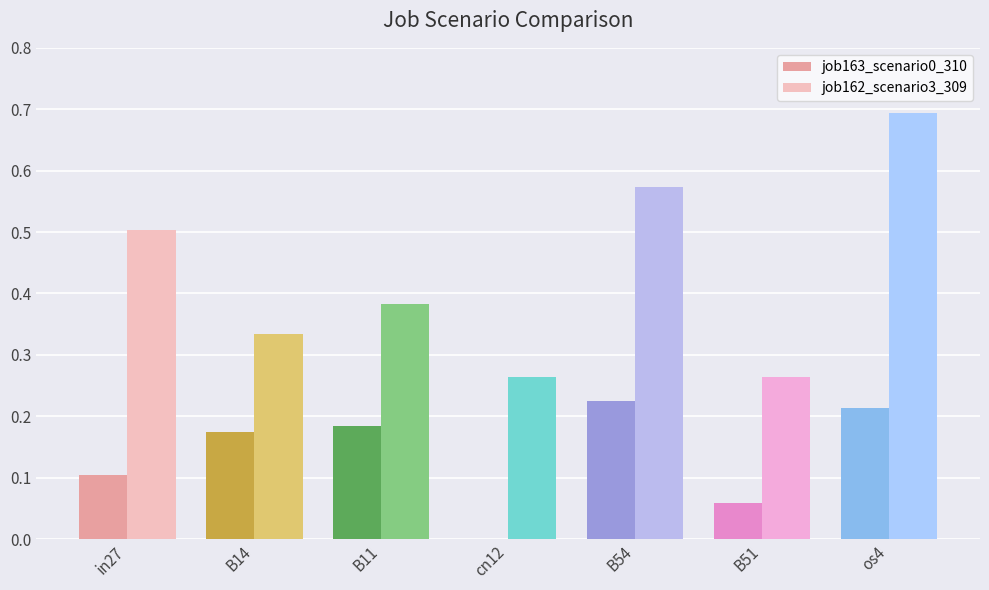

At which category does the chart reach its peak across all series?

os4